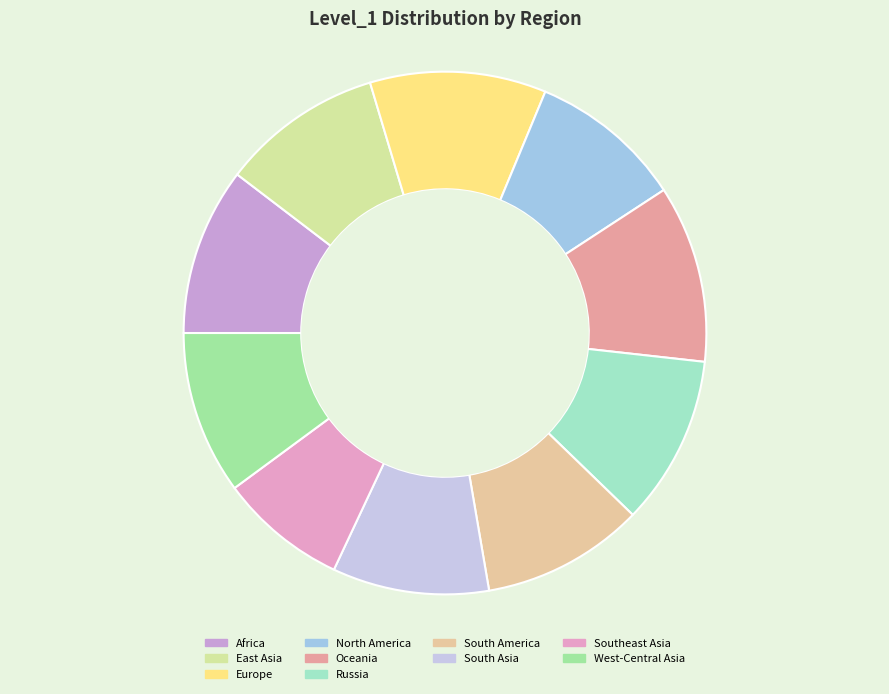

How many slices are in this pie chart?

10